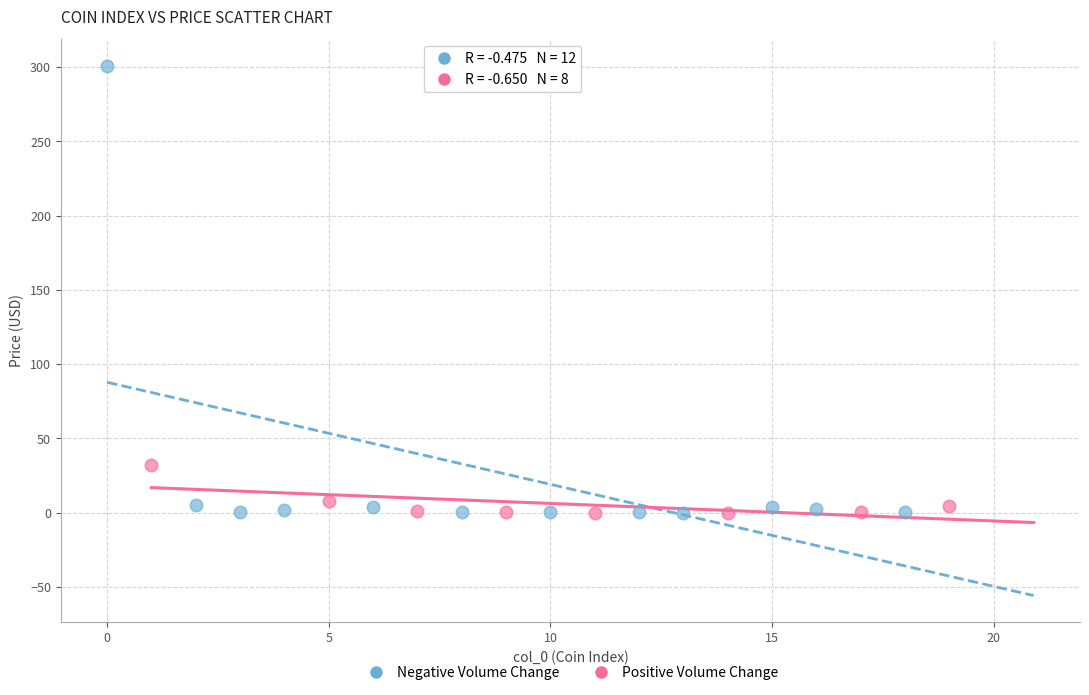

Which series reaches the maximum Y coordinate?

Negative Volume Change